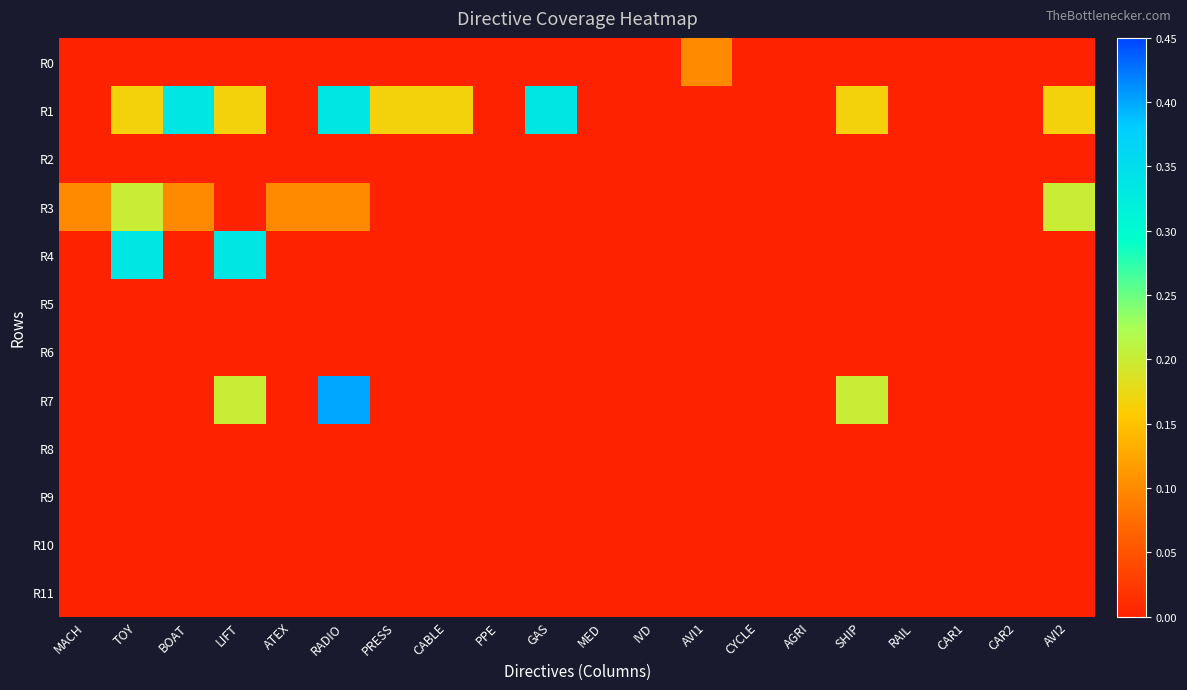

Which series has the largest total across all categories?

R1